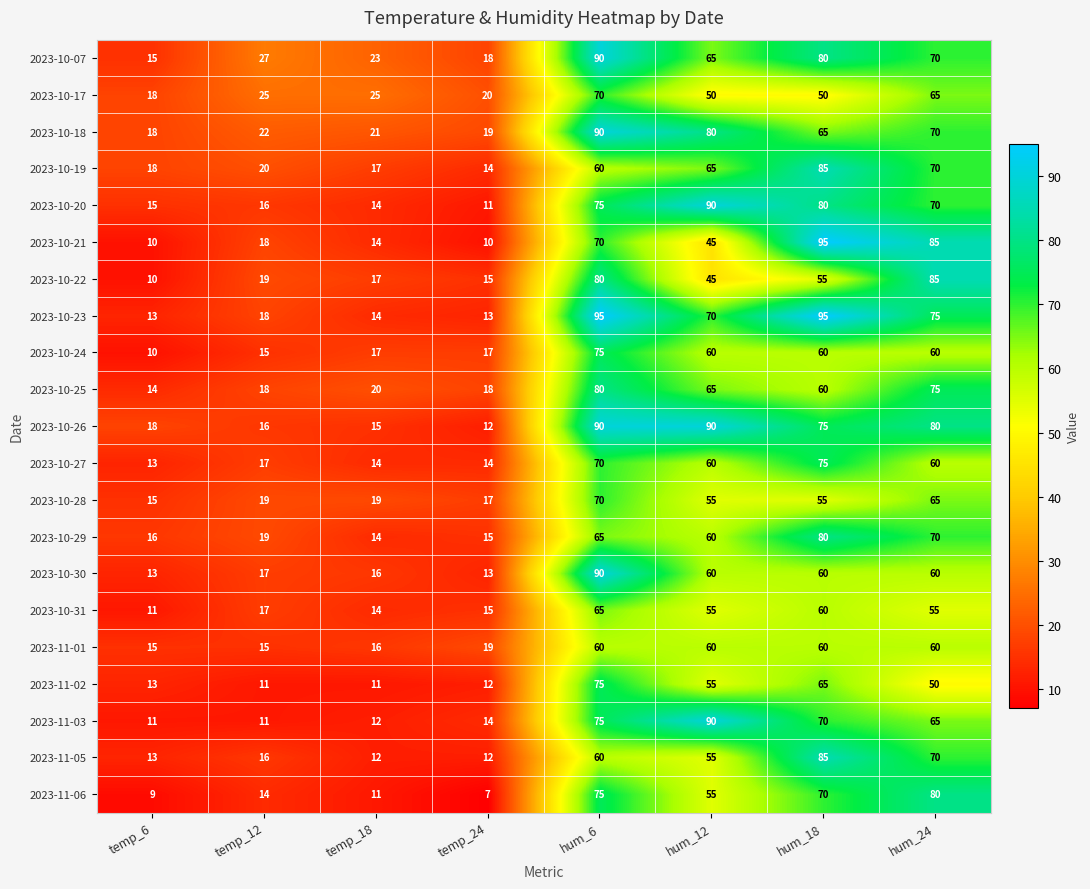

Which series has the largest range (max minus min)?

2023-10-21